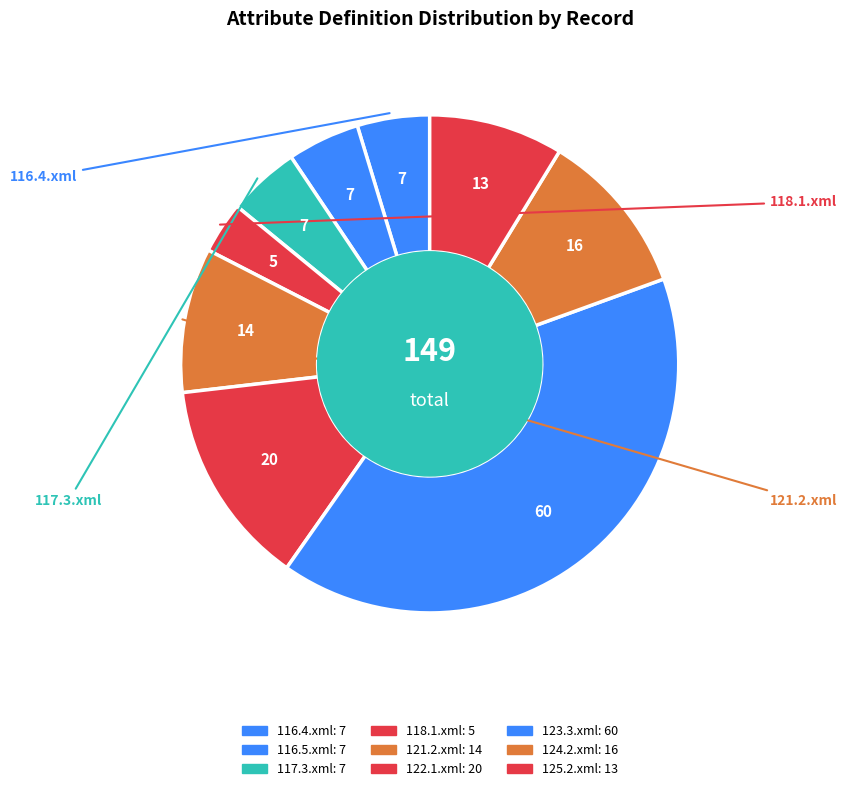

To the nearest percent, what portion does 117.3.xml represent?

5%